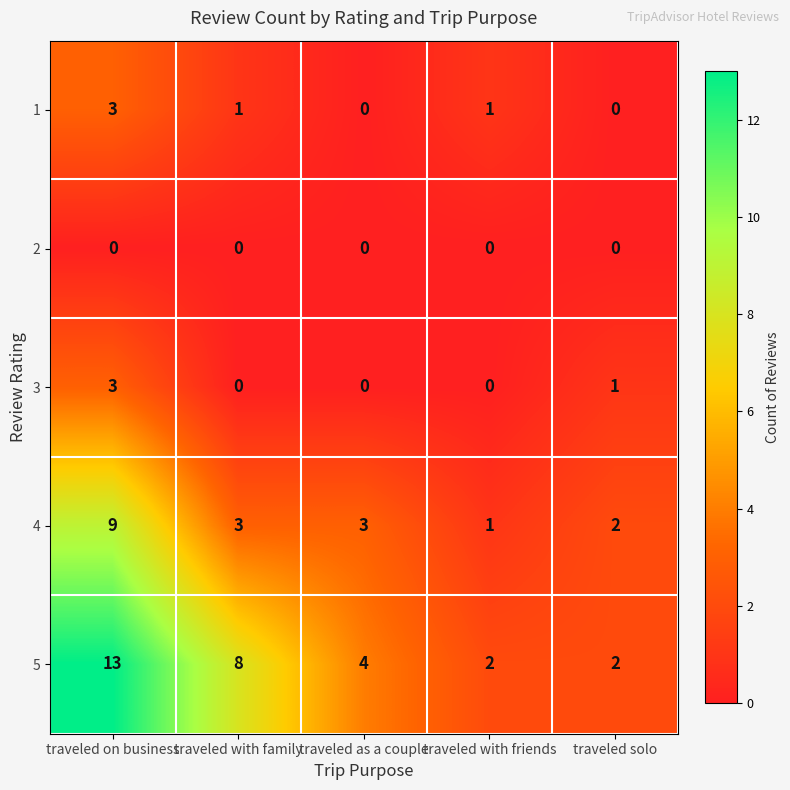

Which series has the widest spread of values?

5